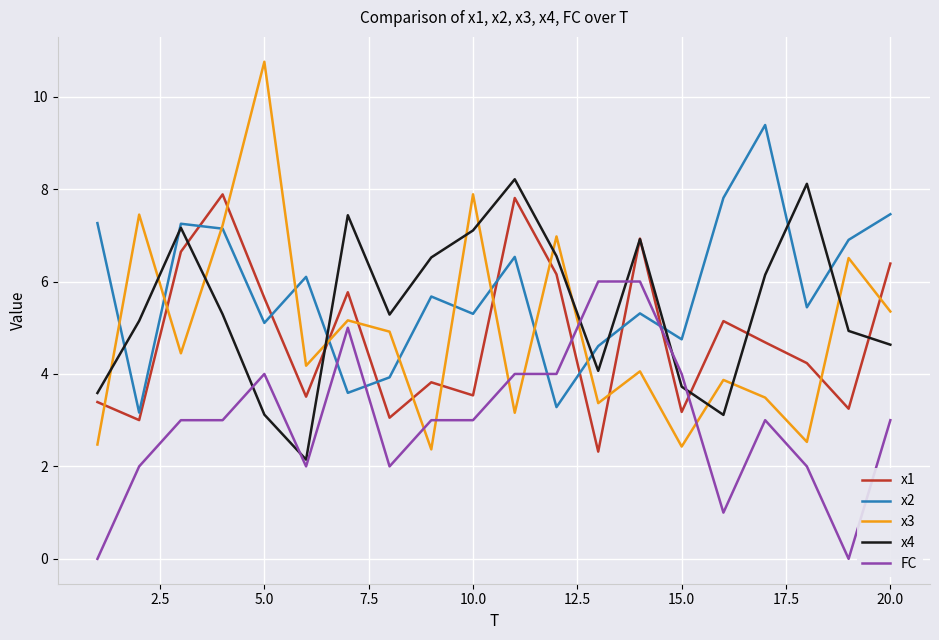

True or false: x1 and FC cross at least once.

True